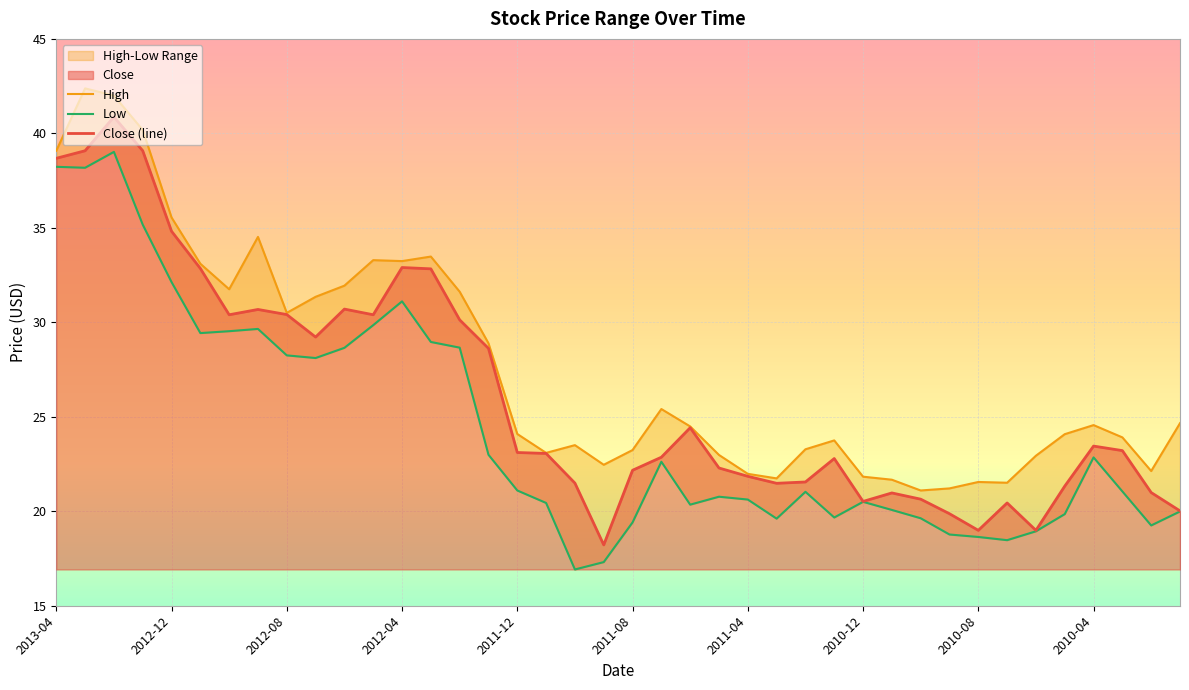

Reading left to right, list all the values displayed in this chart.

High: 39.1	42.4	42.0	40.2	35.5	33.1	31.8	34.5	30.5	31.4	31.9	33.3	33.2	33.5	31.6	28.9	24.1	23.1	23.5	22.5	23.2	25.4	24.5	23.0	22.0	21.7	23.3	23.8	21.8	21.7	21.1	21.2	21.5	21.5	22.9	24.1	24.6	23.9	22.1	24.7
Low: 38.2	38.2	39.0	35.2	32.1	29.4	29.5	29.6	28.2	28.1	28.6	29.9	31.1	29.0	28.7	23.0	21.1	20.4	16.9	17.3	19.4	22.6	20.4	20.8	20.6	19.6	21.0	19.7	20.5	20.1	19.6	18.8	18.6	18.5	18.9	19.9	22.9	21.0	19.2	20.0
Close (line): 38.7	39.1	40.9	39.1	34.8	32.8	30.4	30.7	30.4	29.2	30.7	30.4	32.9	32.8	30.1	28.6	23.1	23.1	21.5	18.2	22.2	22.9	24.4	22.3	21.9	21.5	21.5	22.8	20.5	21.0	20.6	19.9	19.0	20.4	19.0	21.3	23.5	23.2	21.0	20.0